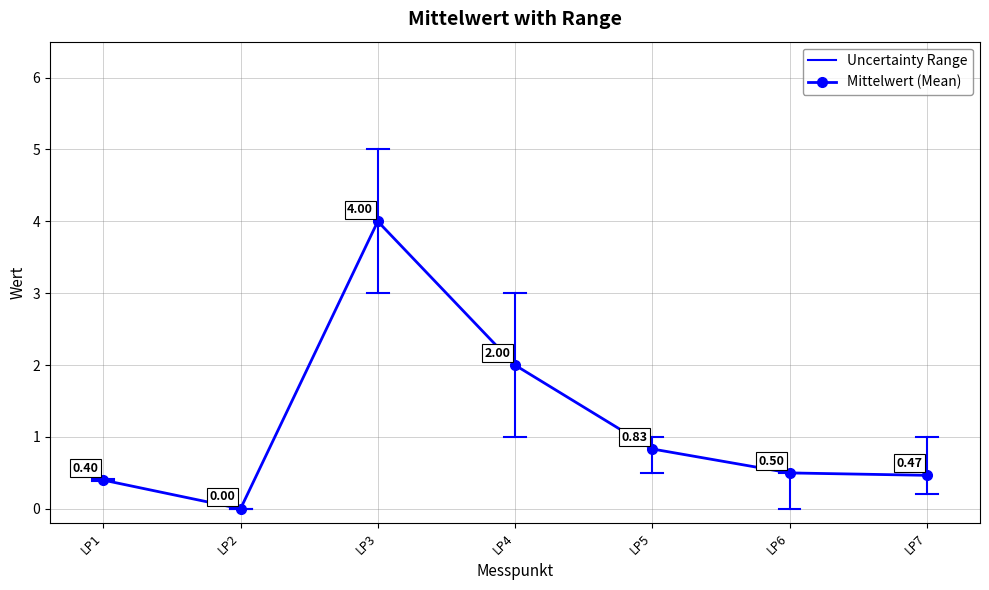

What is the difference between the maximum and second lowest values?

3.6